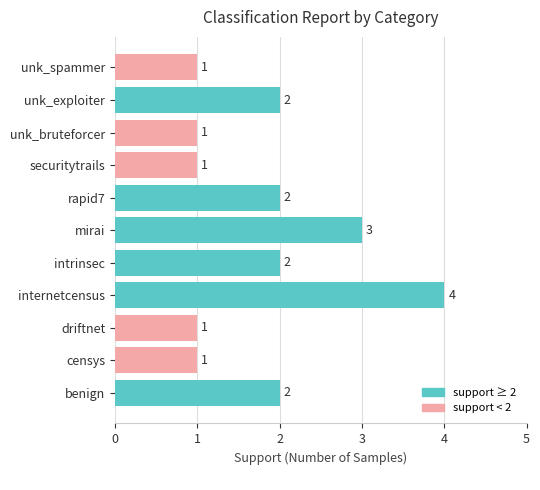

What is the sum of all values?

20